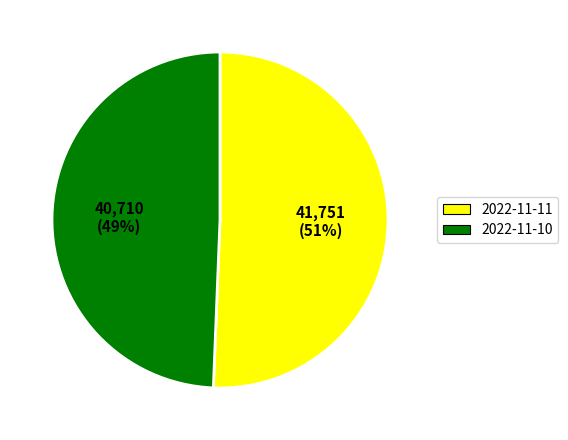

Do 2022-11-10 and 2022-11-11 together represent more than half of the pie?

Yes